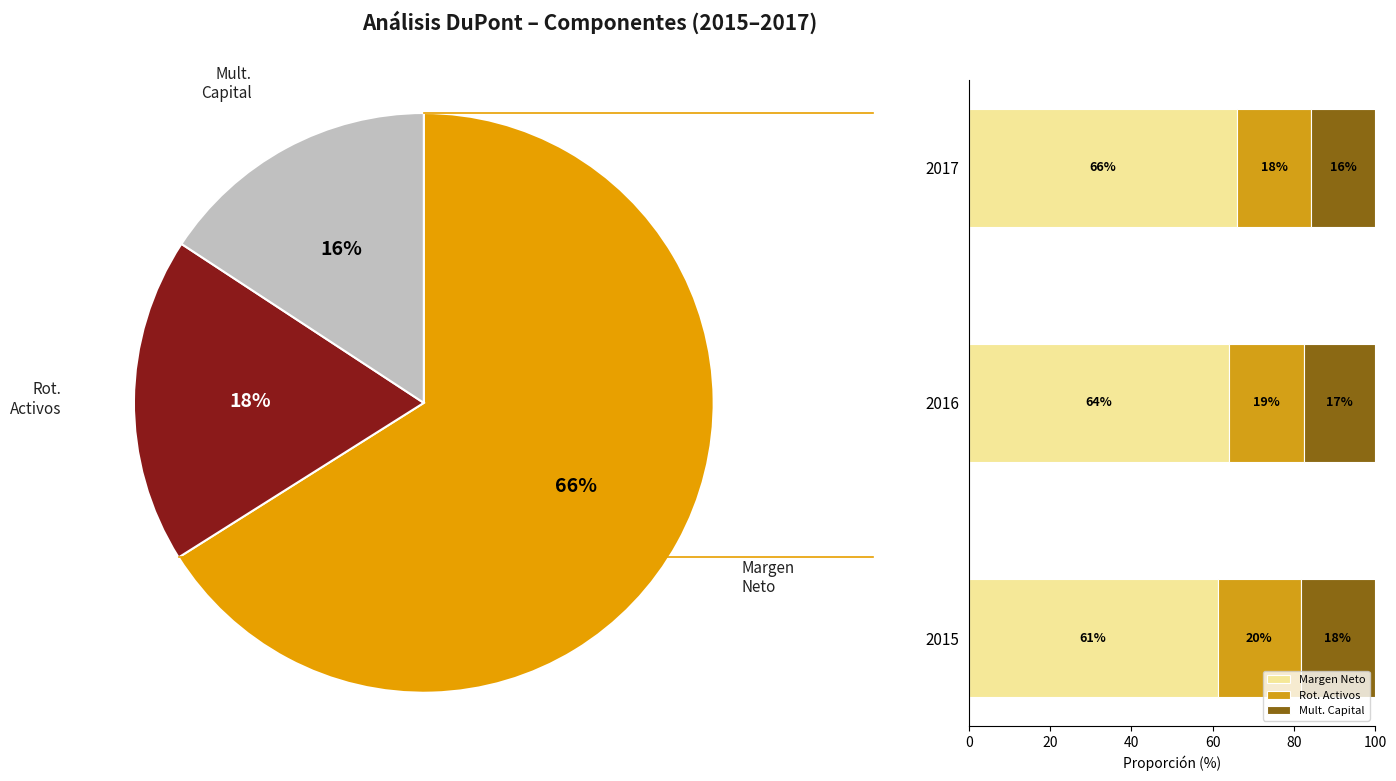

Rank the series at 2015 from lowest to highest value.

Mult. Capital, Rot. Activos, Margen Neto